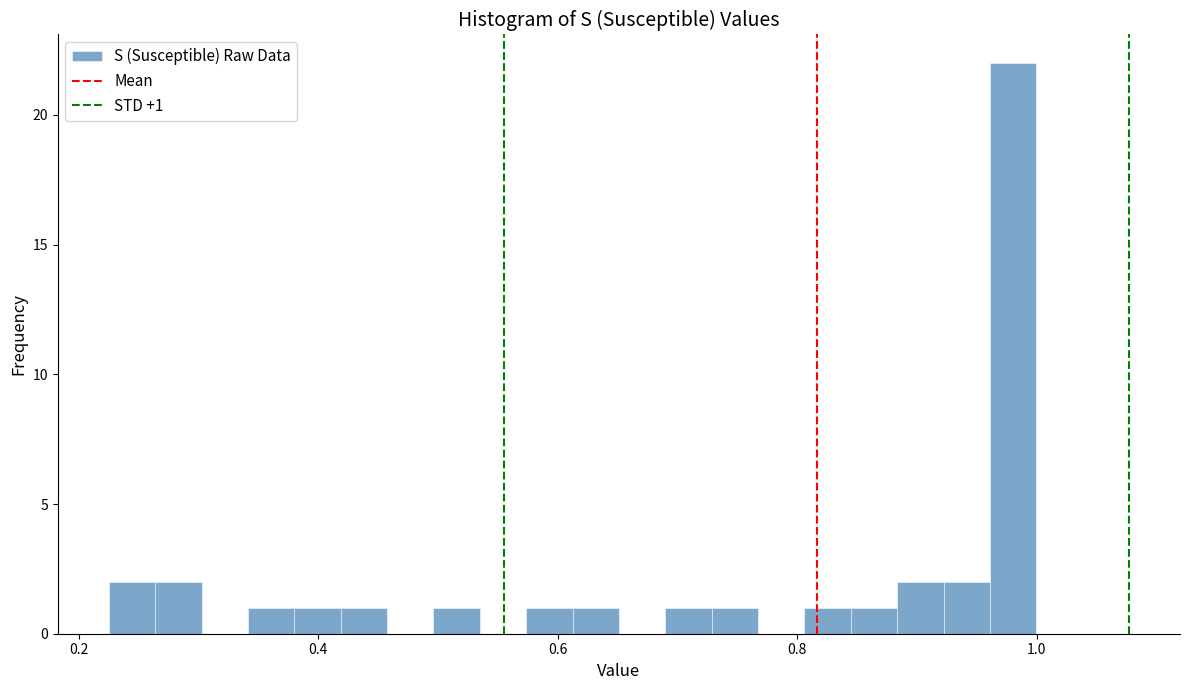

Read against the x-axis, roughly where is the centre of the tallest bar?

0.98